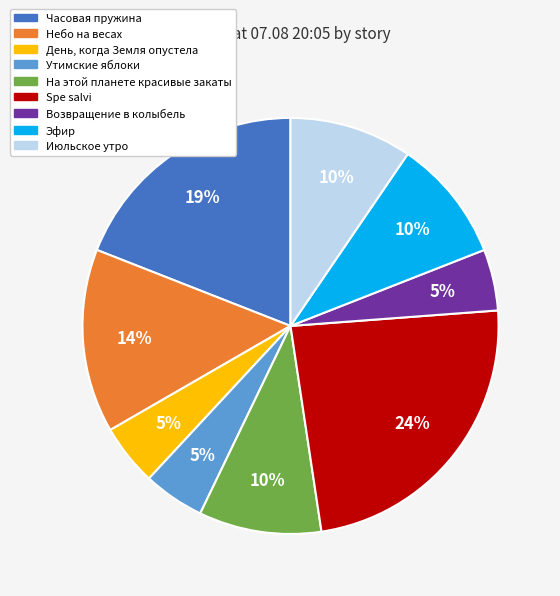

Is there any slice that represents more than half of the pie?

No